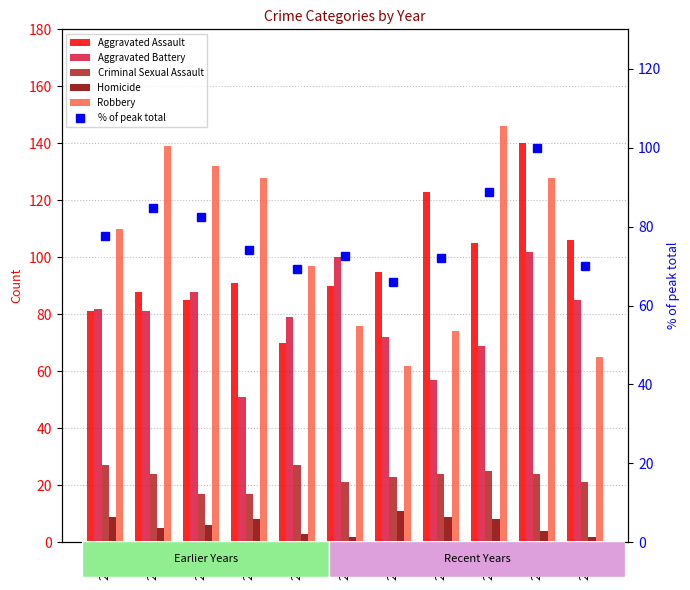

How many data points does each series have?

11